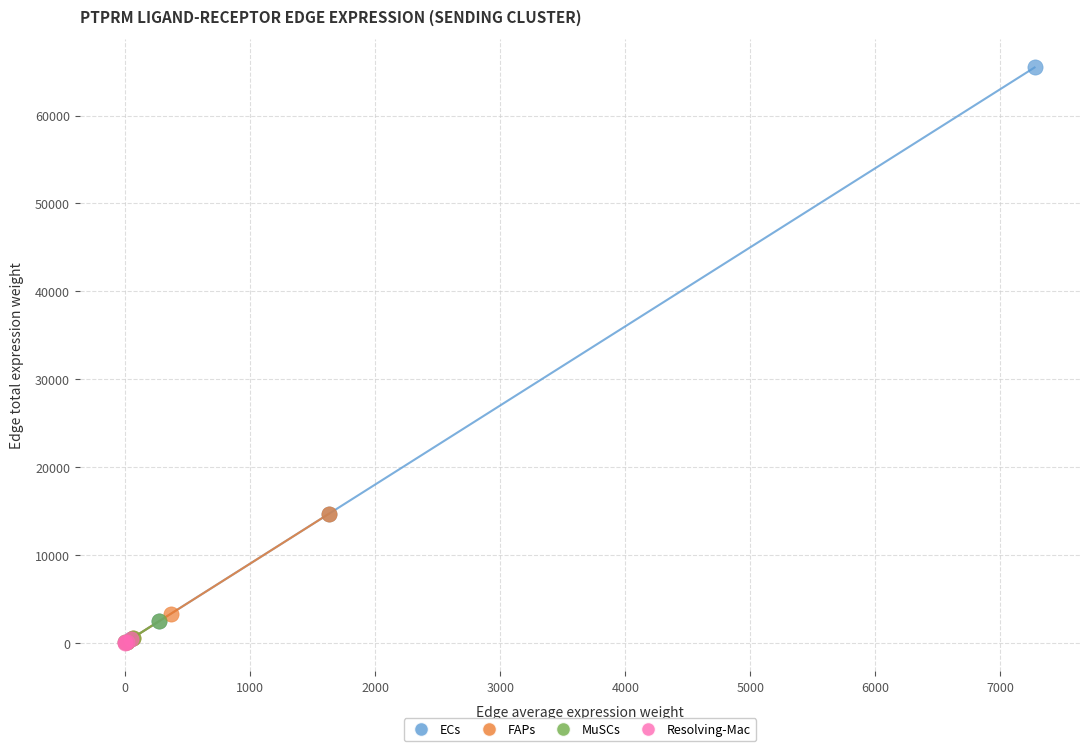

Which series has the largest Y range (max minus min)?

ECs